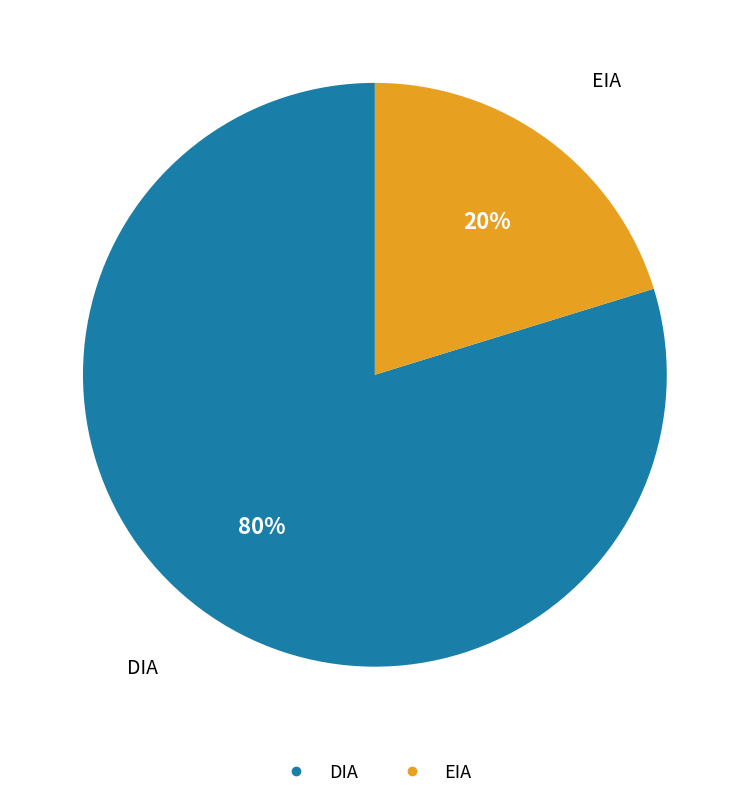

Is there a majority slice in this chart?

Yes